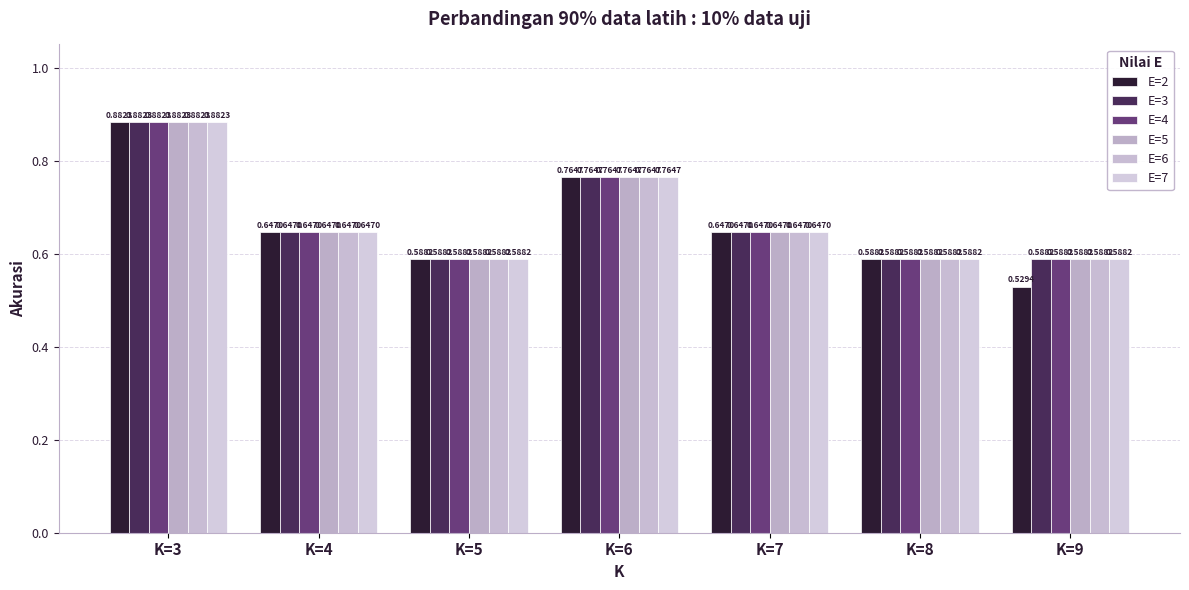

How many data points does each series have?

7